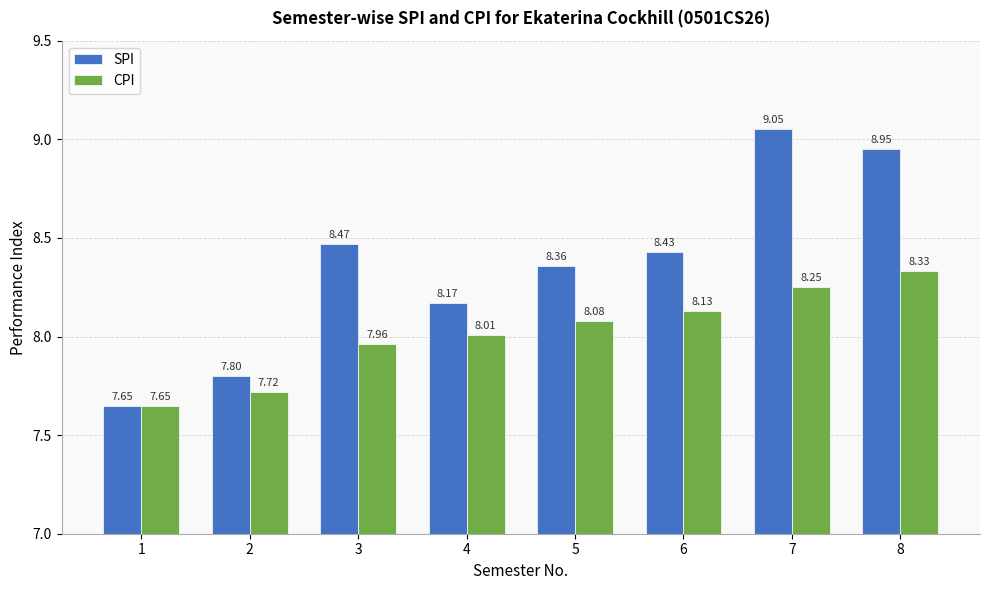

At which category is the sum across all series the highest?

7